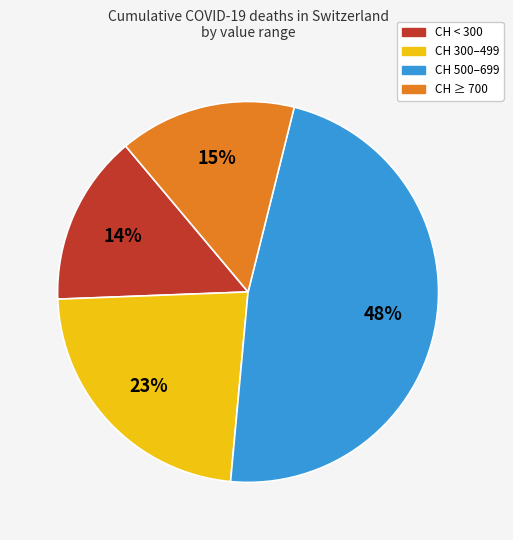

Is there a majority slice in this chart?

No